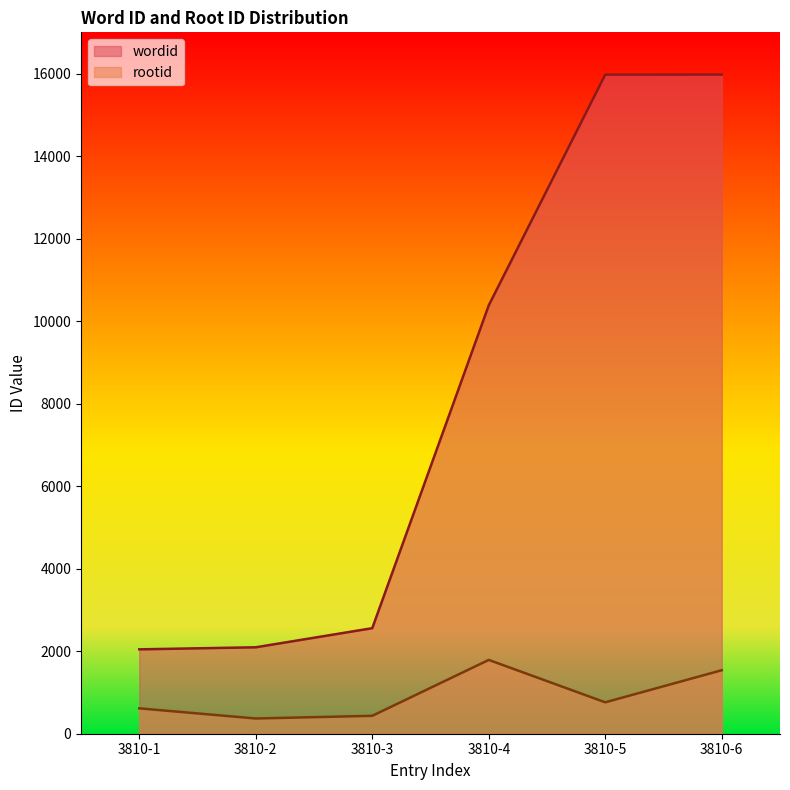

How many data points in rootid are above 761?

2